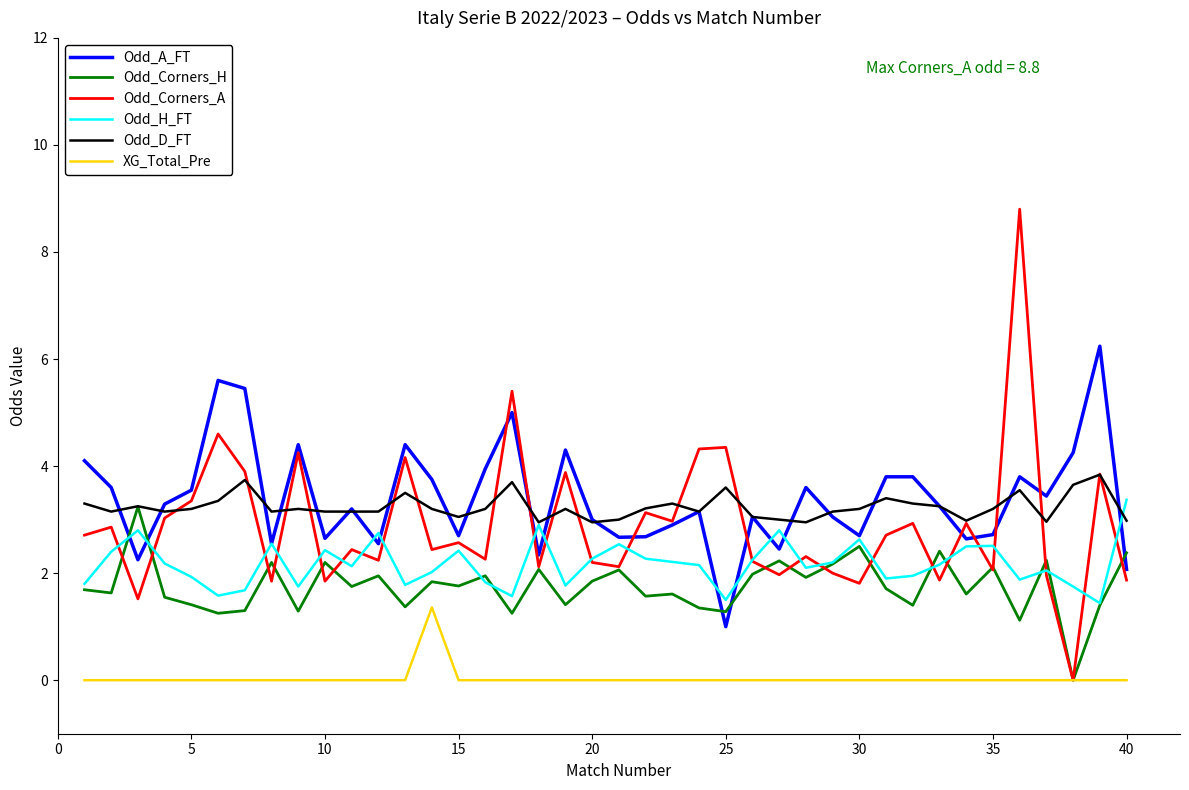

True or false: Odd_H_FT and XG_Total_Pre intersect in this chart.

False